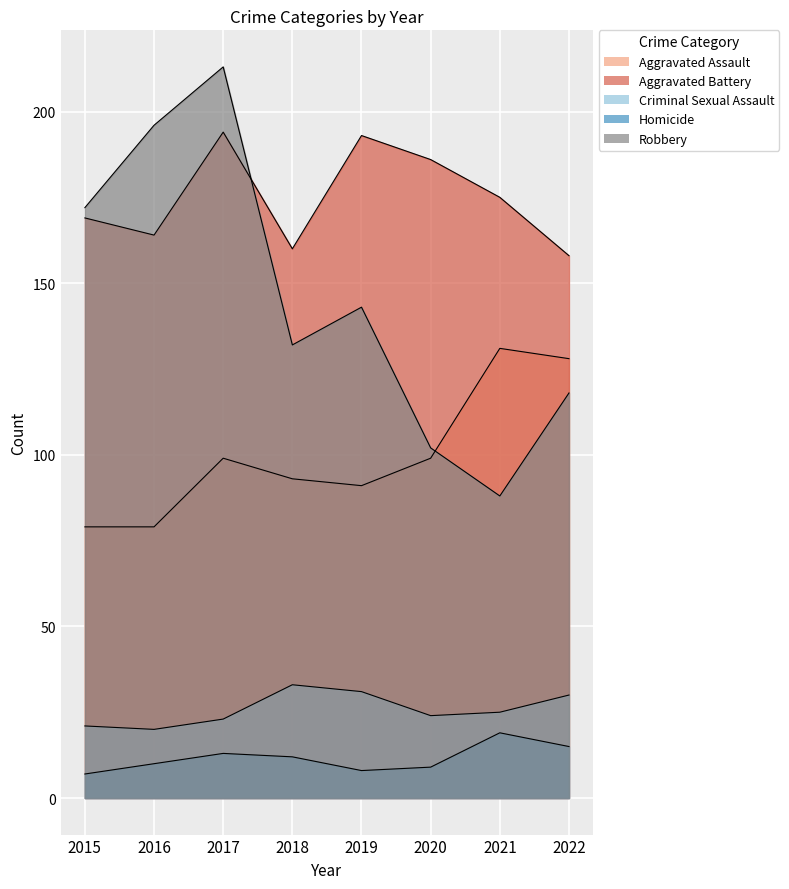

The value of Aggravated Battery at 2021 is 117. True or false?

False